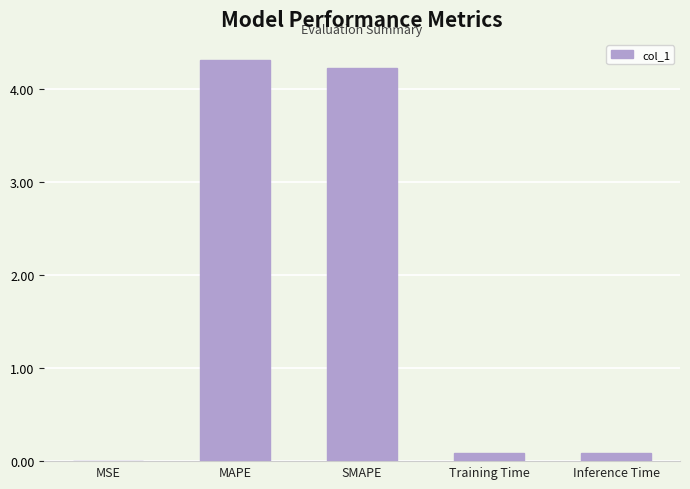

Count the number of categories in the chart.

5